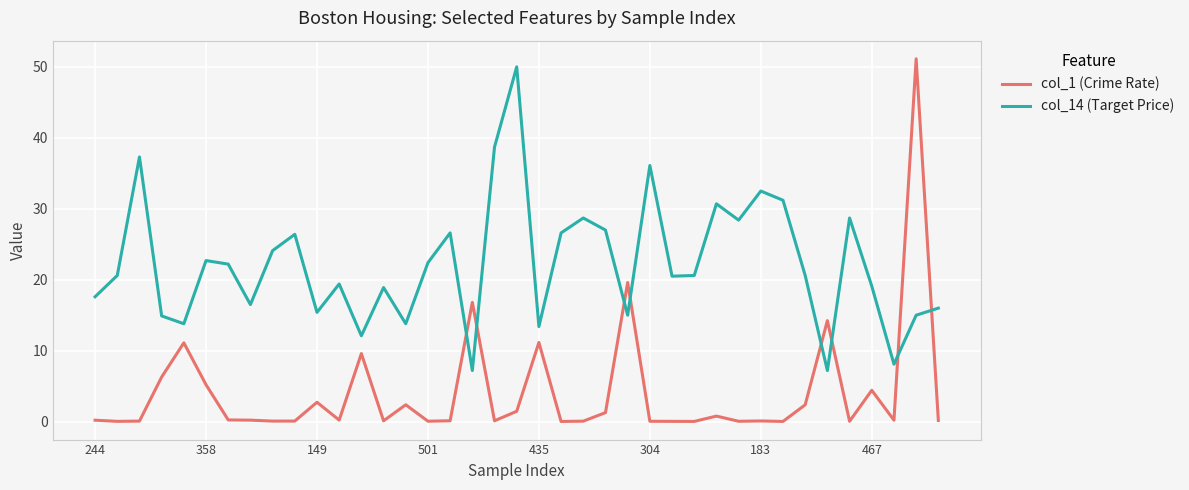

What is the average value of the col_1 (Crime Rate) series?

4.2